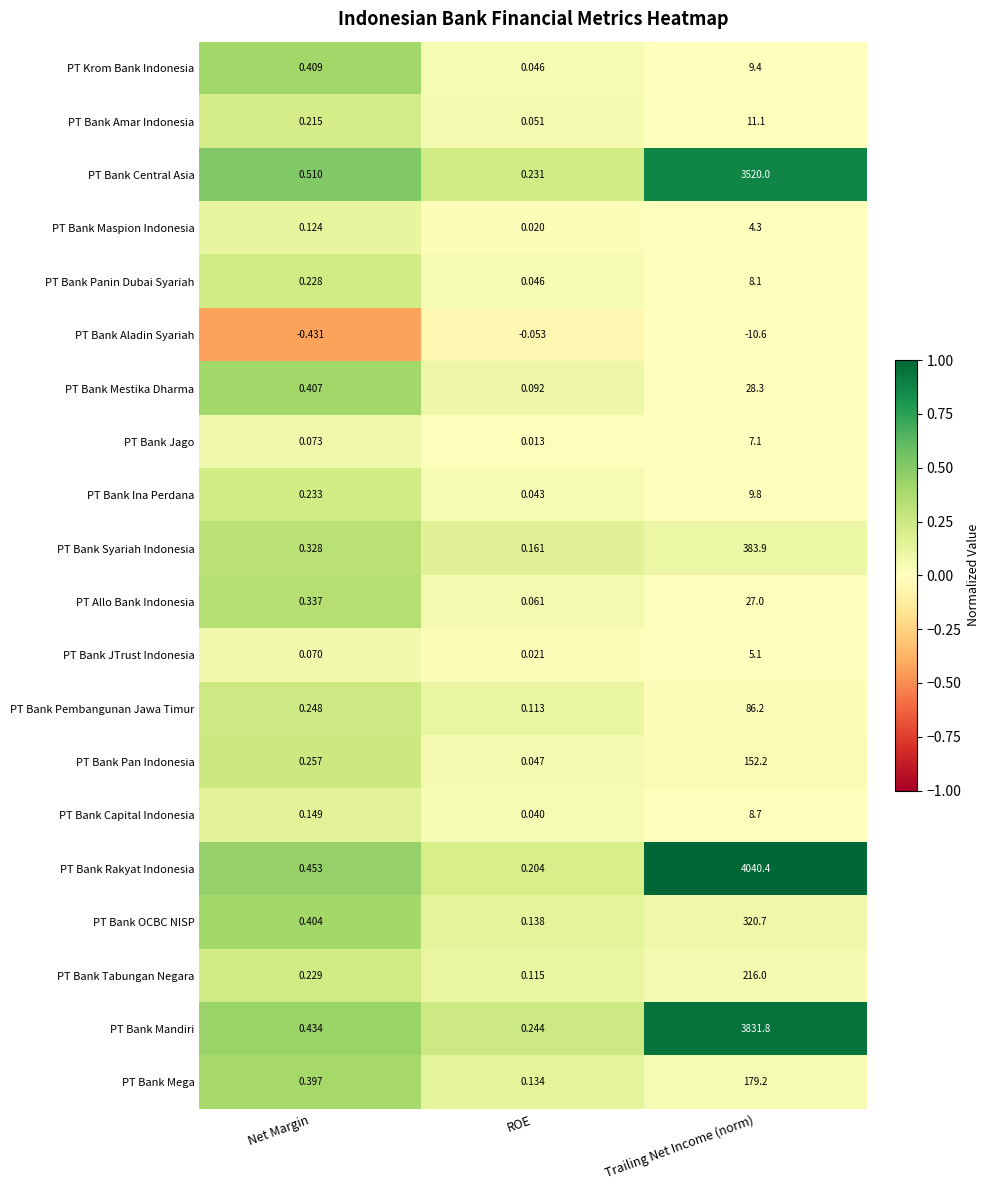

Between Net Margin and ROE, which series saw the biggest shift?

PT Bank Aladin Syariah